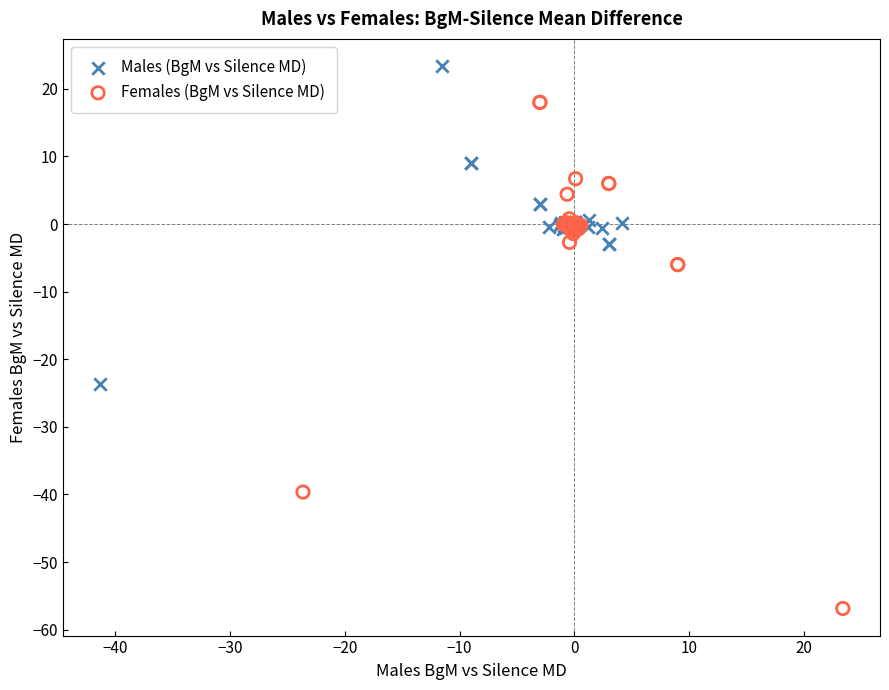

Which series contains the lowest Y value?

Females (BgM vs Silence MD)